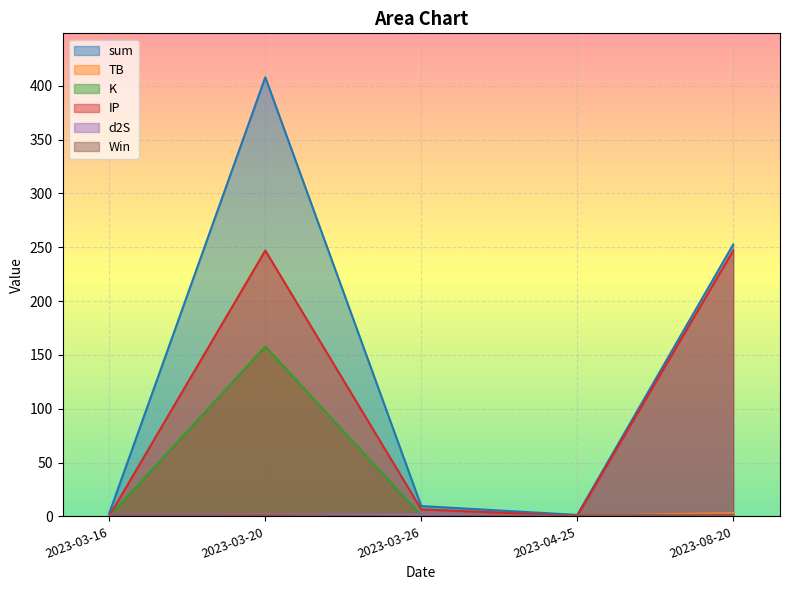

What are all the series names shown in the legend?

sum, TB, K, IP, d2S, Win